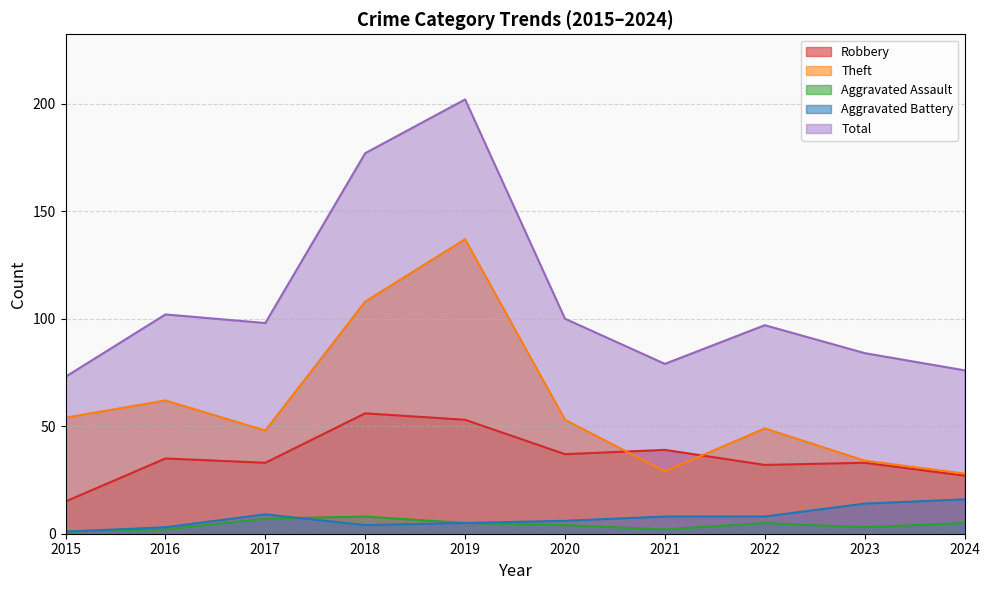

Rank the series at 2018 from lowest to highest value.

Aggravated Battery, Aggravated Assault, Robbery, Theft, Total